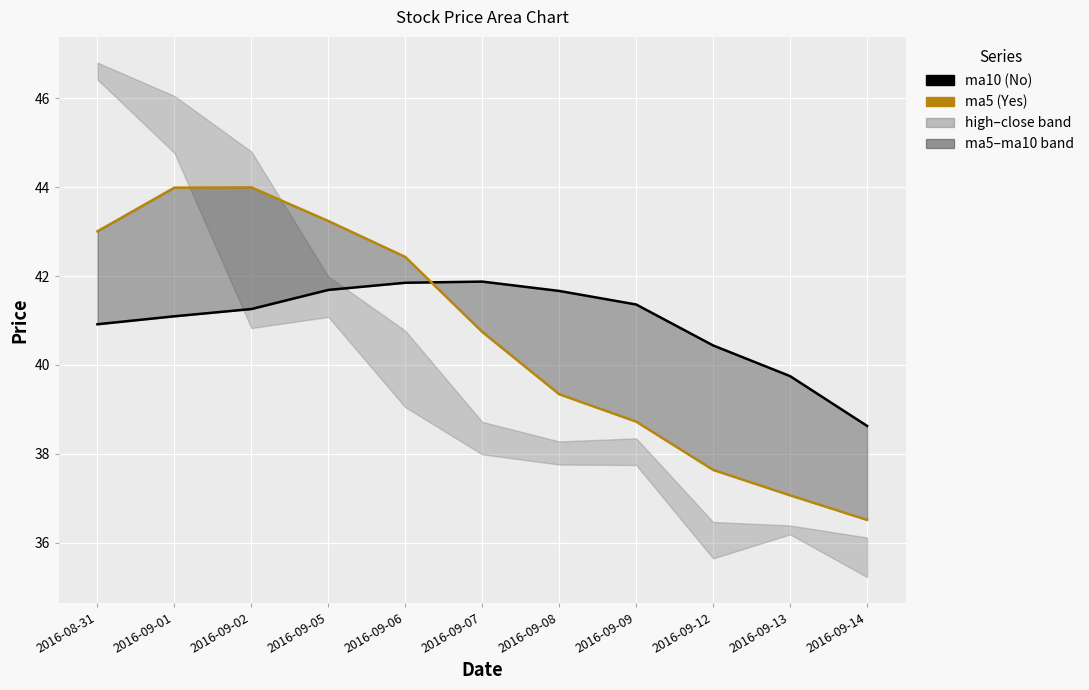

Reading left to right, transcribe all the data shown in this chart.

ma10: 40.9	41.1	41.3	41.7	41.8	41.9	41.7	41.4	40.4	39.7	38.6
ma5: 43.0	44.0	44.0	43.2	42.4	40.7	39.3	38.7	37.6	37.1	36.5